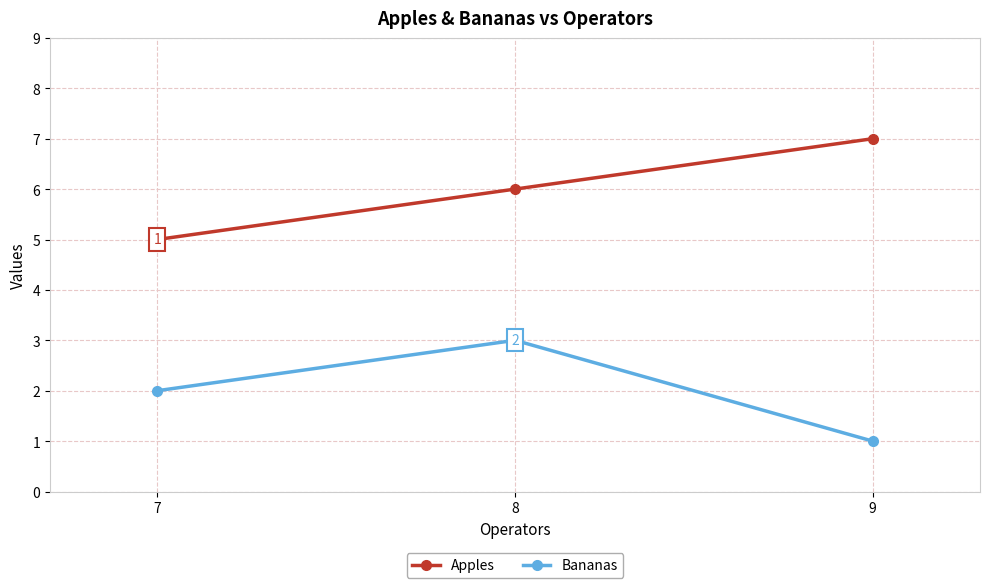

What is the spread (max minus min) of values at 7?

3